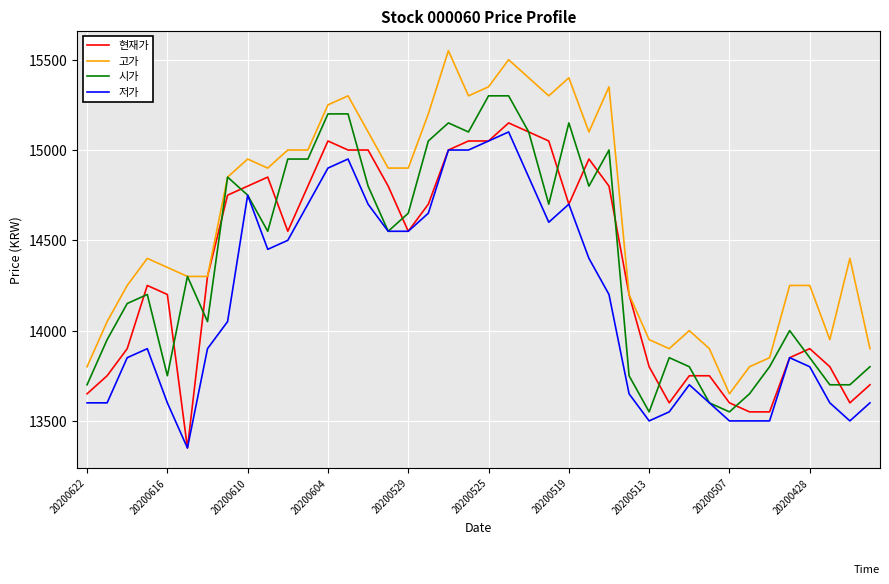

Count the number of categories in the chart.

40